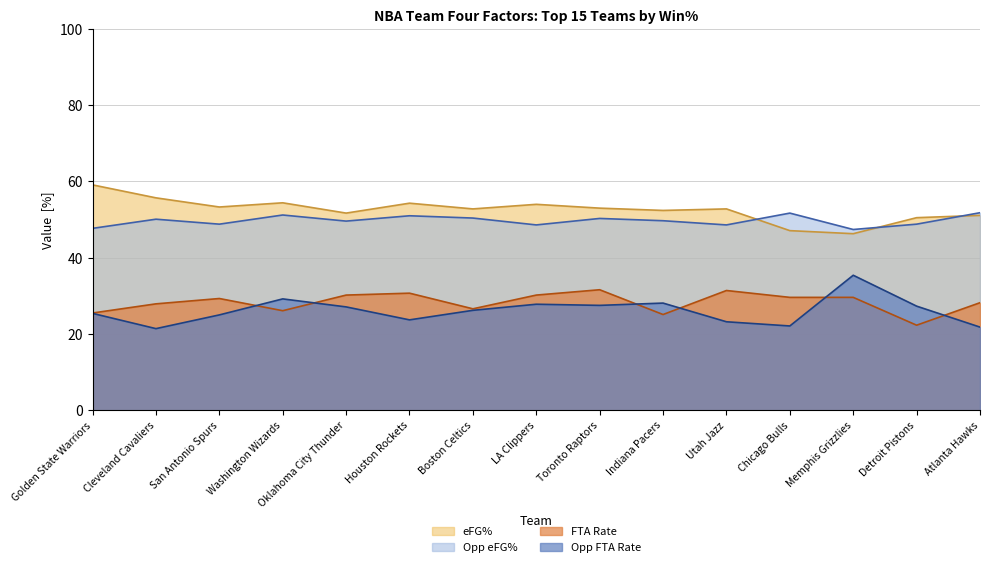

Count the number of categories in the chart.

15